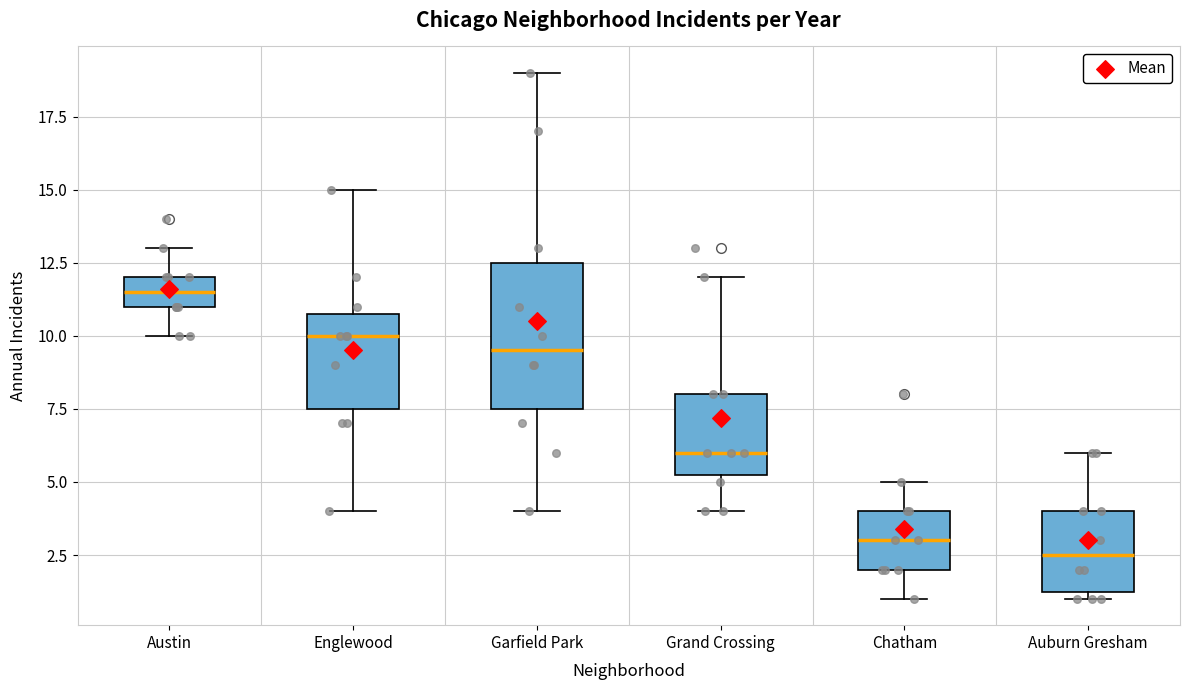

Reading left to right, transcribe this box plot: for each box, give where its median line is, the range the box spans, and where its two whiskers end, as read against the y-axis. The values are not printed on the chart, so give them approximately, as read against the axis.

Austin: median 11.5, box 11.0 to 12.0, whiskers 10.0 to 13.0
Englewood: median 10.0, box 7.5 to 11.0, whiskers 4.0 to 15.0
Garfield Park: median 9.5, box 7.5 to 12.5, whiskers 4.0 to 19.0
Grand Crossing: median 6.0, box 5.5 to 8.0, whiskers 4.0 to 12.0
Chatham: median 3.0, box 2.0 to 4.0, whiskers 1.0 to 5.0
Auburn Gresham: median 2.5, box 1.5 to 4.0, whiskers 1.0 to 6.0